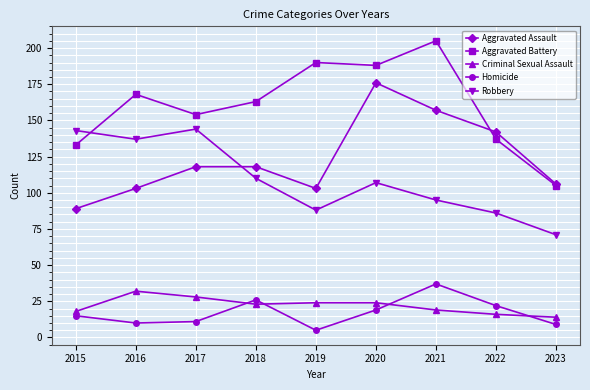

What are all the series names shown in the legend?

Aggravated Assault, Aggravated Battery, Criminal Sexual Assault, Homicide, Robbery